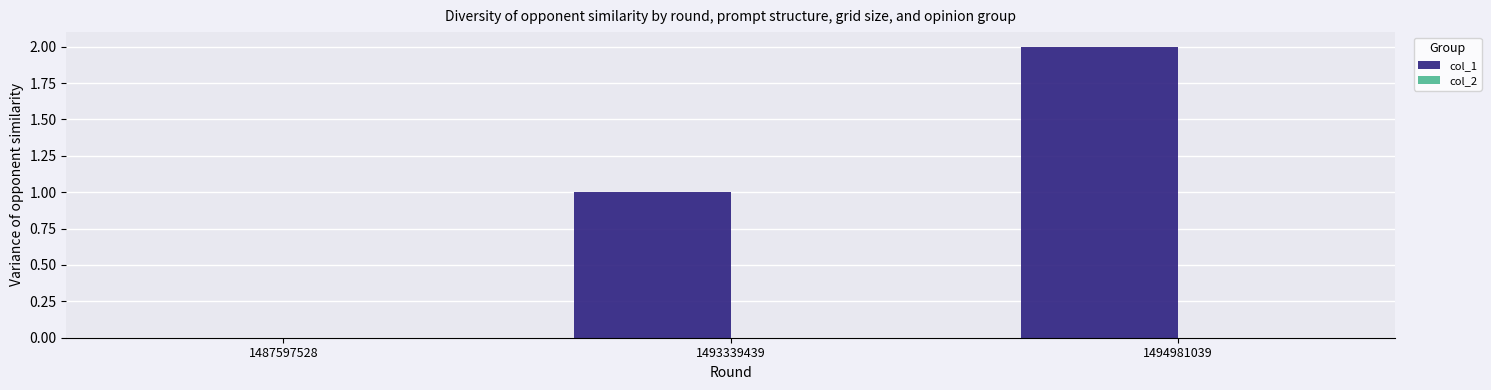

What is the sum of all values?

3